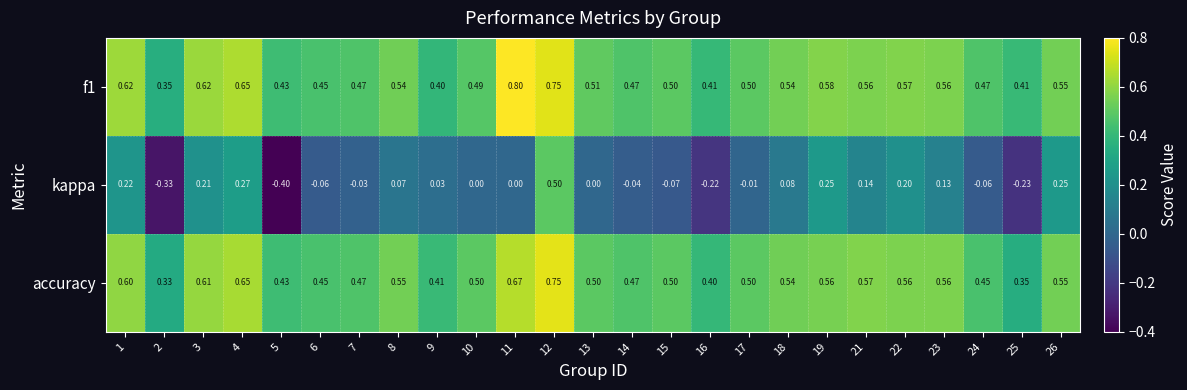

Between 4 and 10, which series saw the biggest shift?

kappa